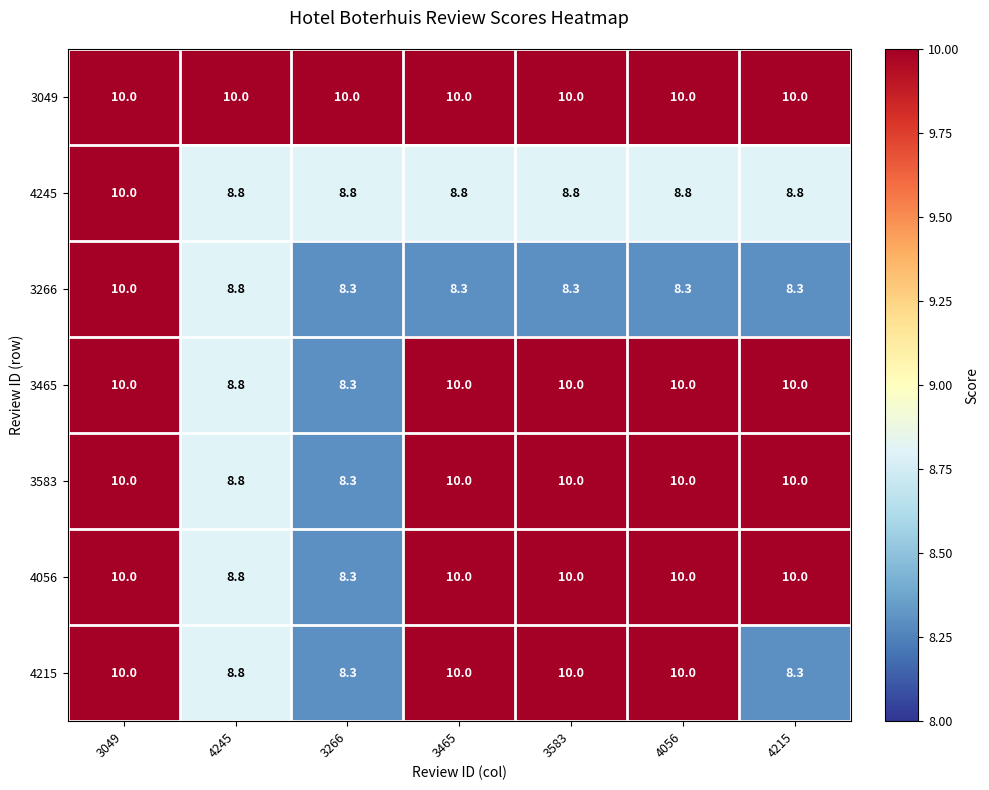

The value of 4215 at 3049 is 10.0. True or false?

True